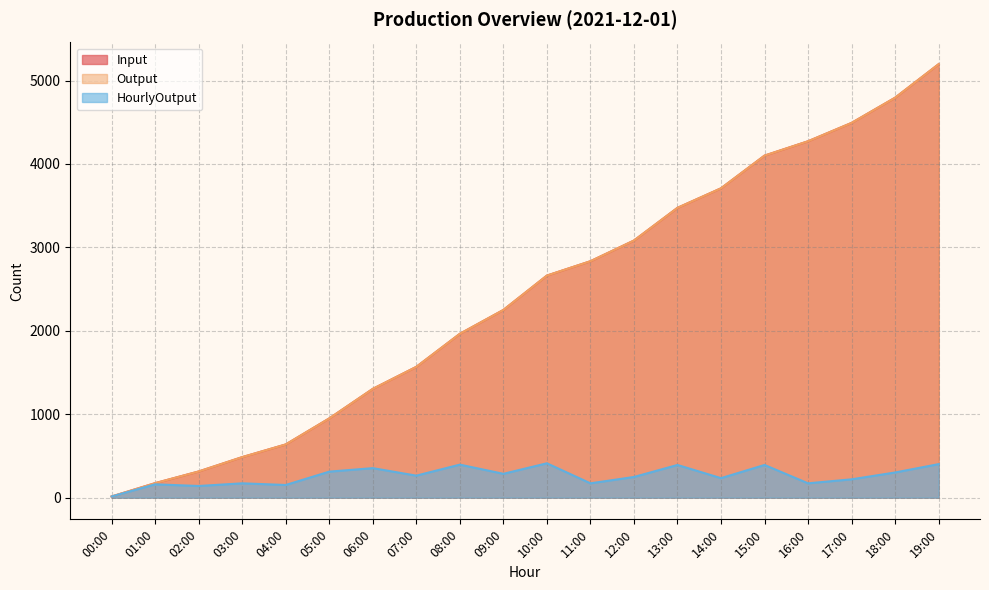

At which category is the sum across all series the highest?

19:00